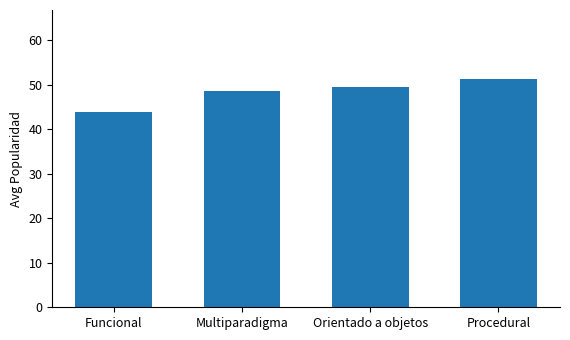

At which label is the value closest to 47?

Multiparadigma